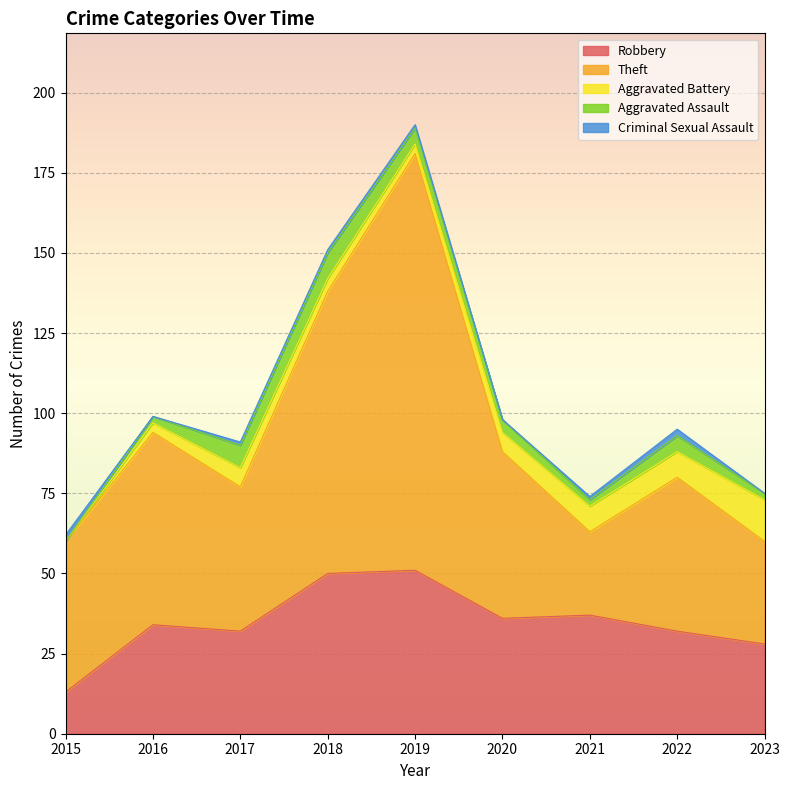

How many positive values does the Aggravated Assault series have?

8